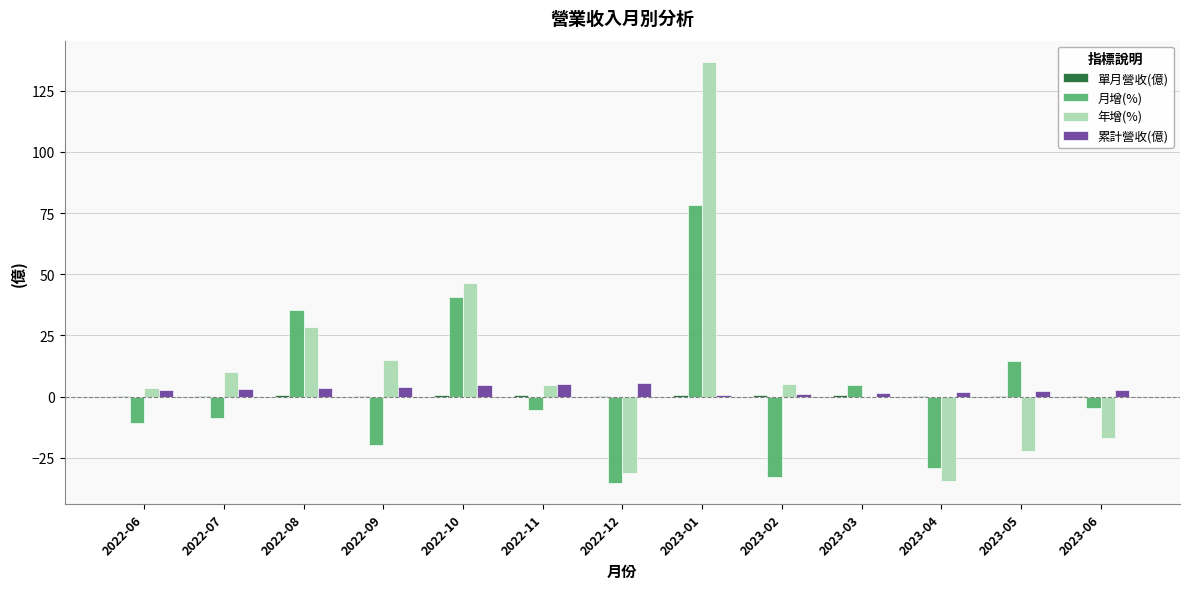

Which has a higher value, 2022-09 or 2023-06?

2022-09